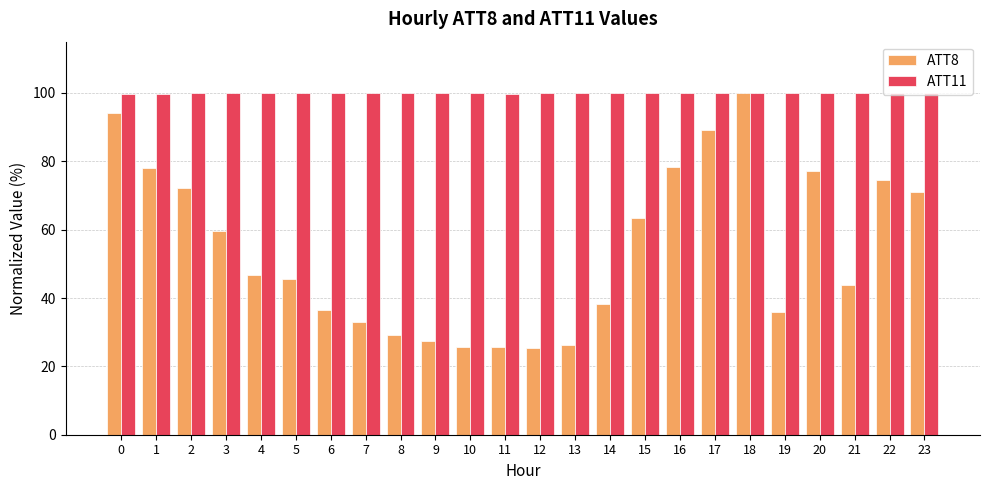

Rank the series by their average value, from lowest to highest.

ATT8, ATT11